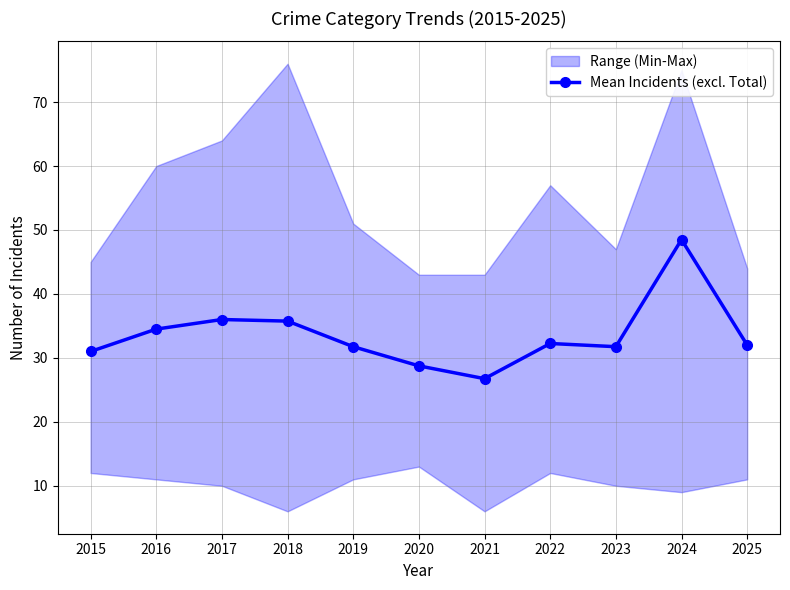

What is the change in value from 2015 to 2022?

+1.2